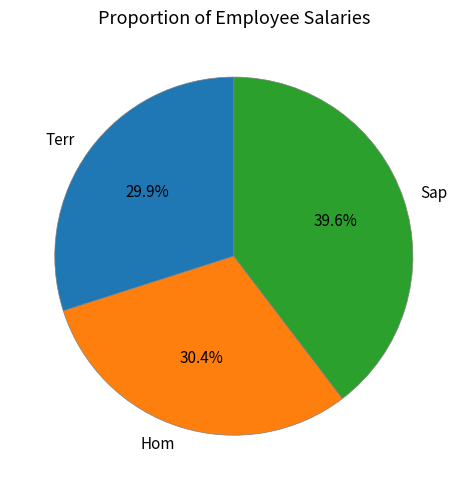

What is the largest slice in the pie chart?

Sap